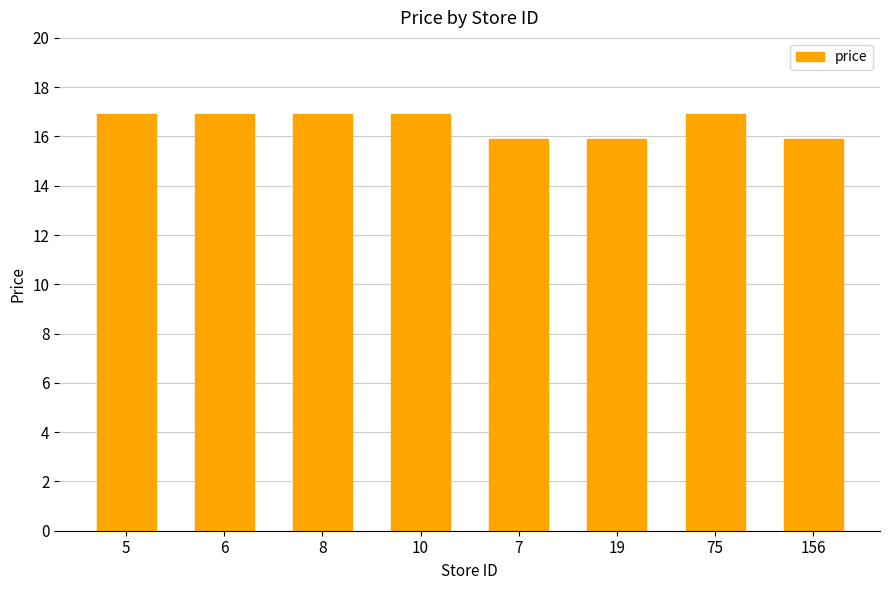

What is the value of the 5th bar from the left?

15.9